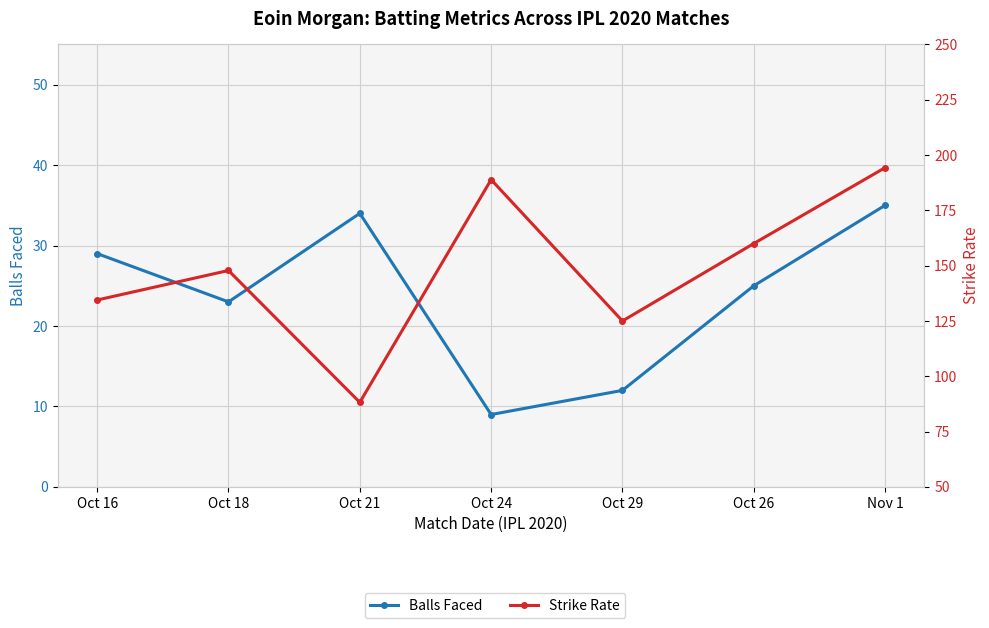

How many data points in Balls Faced are above 25?

3